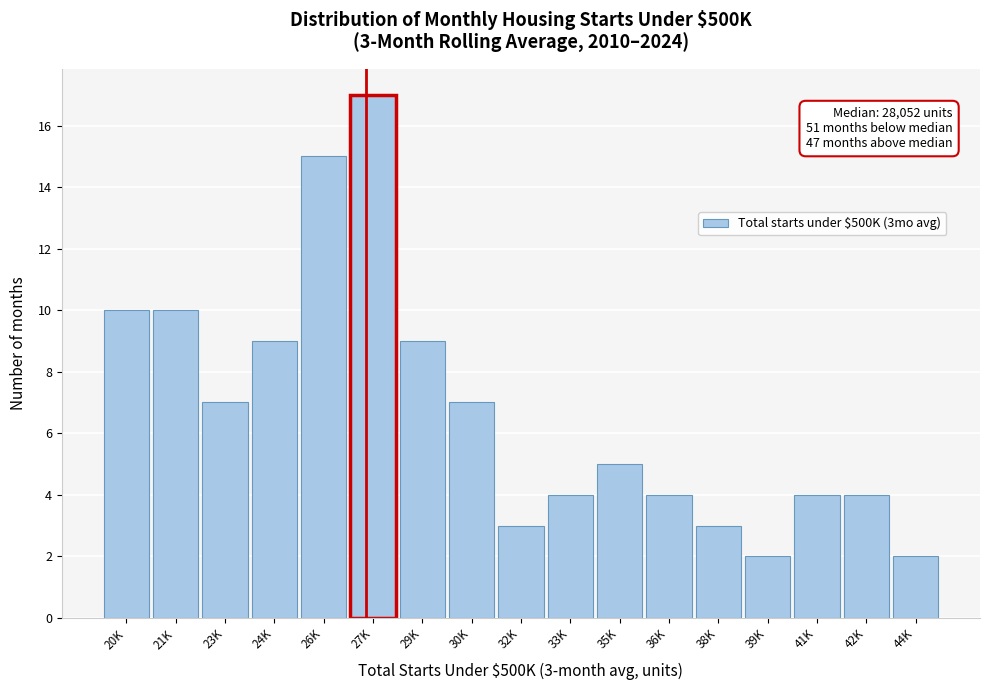

Reading left to right, what are all the values shown in this chart?

10	10	7	9	15	17	9	7	3	4	5	4	3	2	4	4	2